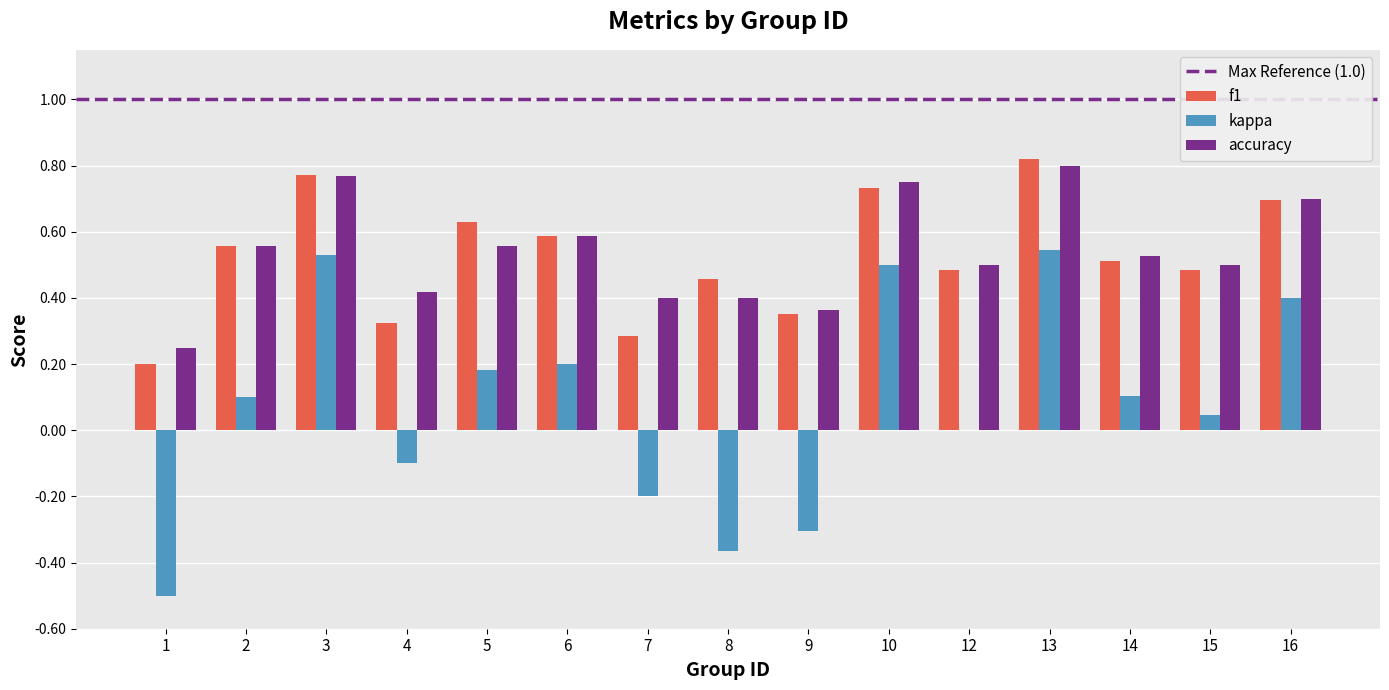

What is the sum of the f1 values at 8 and 3?

1.2